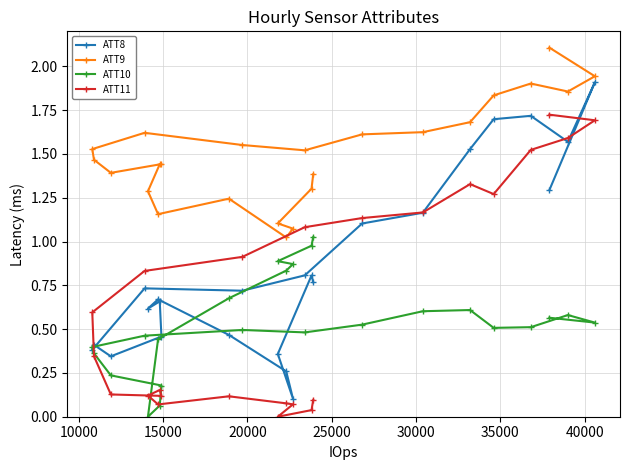

Reading left to right, extract all data points from this chart.

ATT8: 0.8	0.8	0.4	0.1	0.3	0.5	0.7	0.6	0.7	0.5	0.3	0.4	0.4	0.7	0.7	0.8	1.1	1.2	1.5	1.7	1.7	1.6	1.9	1.3
ATT9: 1.4	1.3	1.1	1.1	1.0	1.2	1.2	1.3	1.4	1.4	1.4	1.5	1.5	1.6	1.6	1.5	1.6	1.6	1.7	1.8	1.9	1.9	1.9	2.1
ATT10: 1.0	1.0	0.9	0.9	0.8	0.7	0.4	0.0	0.1	0.2	0.2	0.4	0.4	0.5	0.5	0.5	0.5	0.6	0.6	0.5	0.5	0.6	0.5	0.6
ATT11: 0.1	0.0	0.0	0.1	0.1	0.1	0.1	0.1	0.2	0.1	0.1	0.3	0.6	0.8	0.9	1.1	1.1	1.2	1.3	1.3	1.5	1.6	1.7	1.7